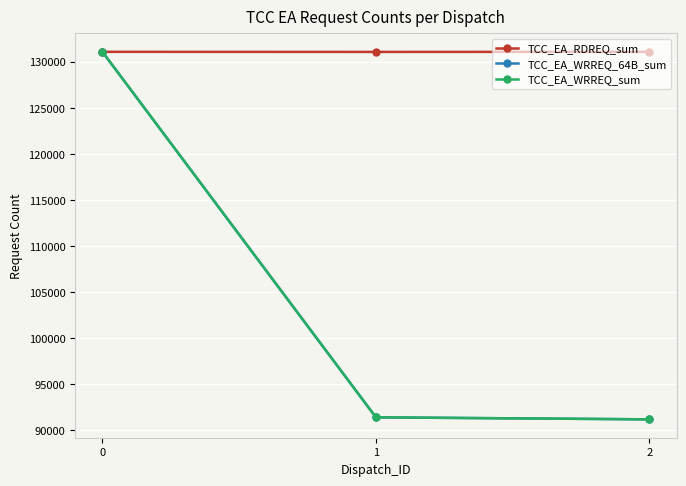

Which series has the widest spread of values?

TCC_EA_WRREQ_64B_sum